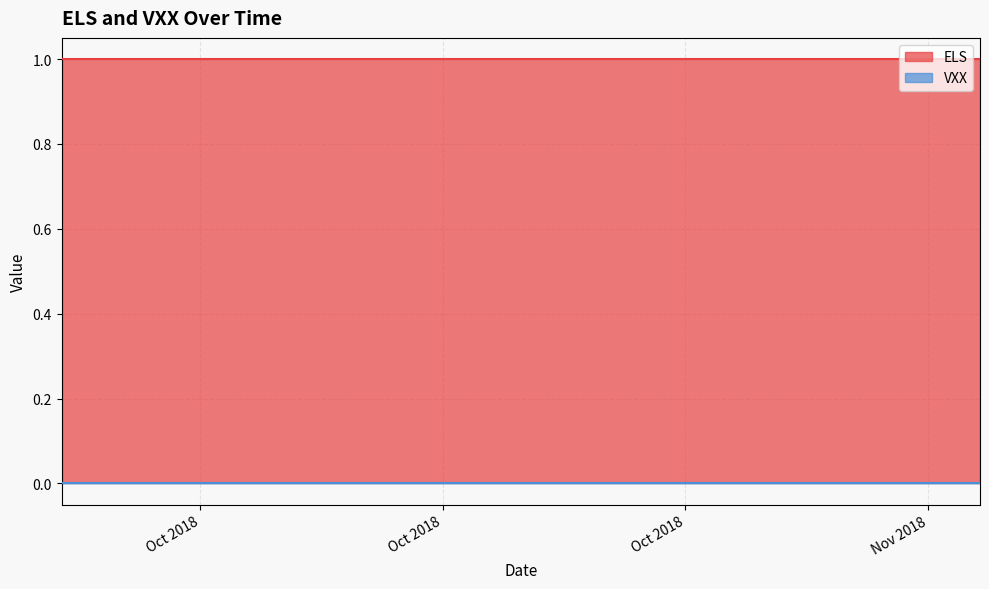

Reading right to left, extract all data points from this chart.

ELS: 1	1	1	1	1	1	1	1	1	1	1	1	1	1	1	1	1	1	1	1	1	1	1	1	1	1	1	1	1	1	1	1	1	1	1	1	1	1	1	1
VXX: 0	0	0	0	0	0	0	0	0	0	0	0	0	0	0	0	0	0	0	0	0	0	0	0	0	0	0	0	0	0	0	0	0	0	0	0	0	0	0	0